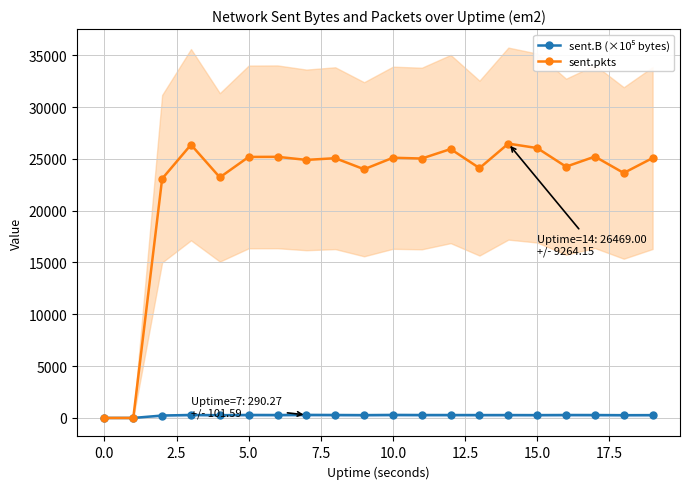

What is the sum of all sent.pkts values?

447857.0